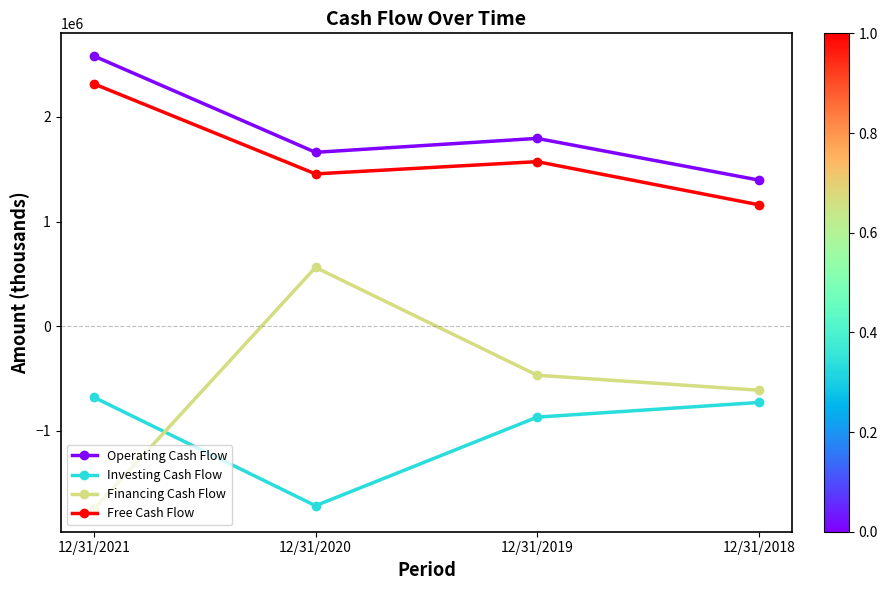

At which label is Operating Cash Flow closest to 1988500?

12/31/2019